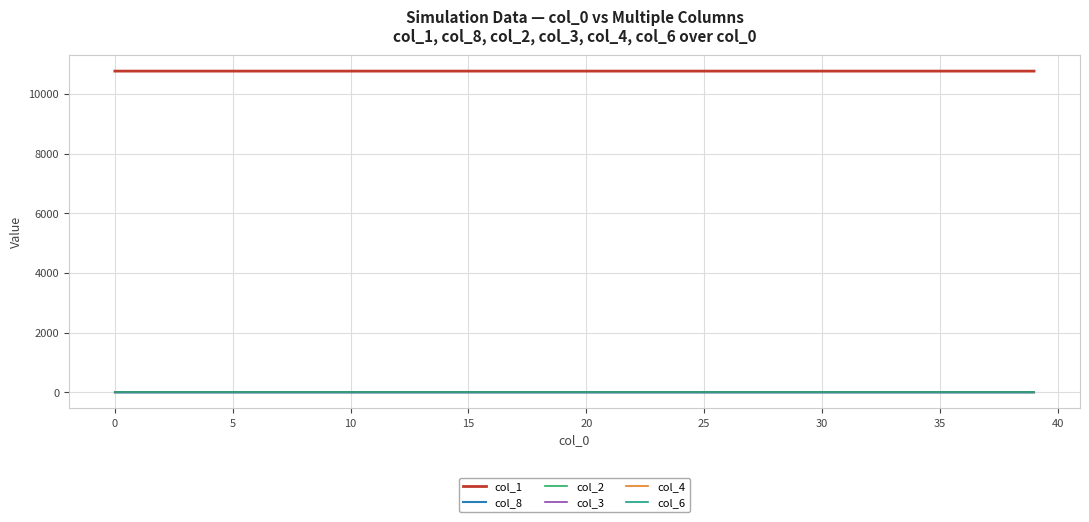

True or false: col_8 and col_3 cross at least once.

False